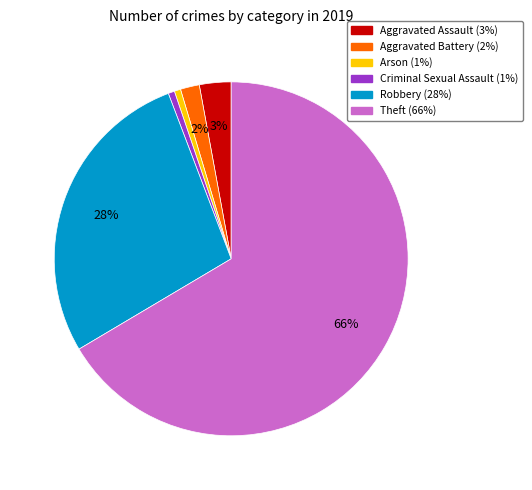

To the nearest percent, what is the average slice percentage?

17%